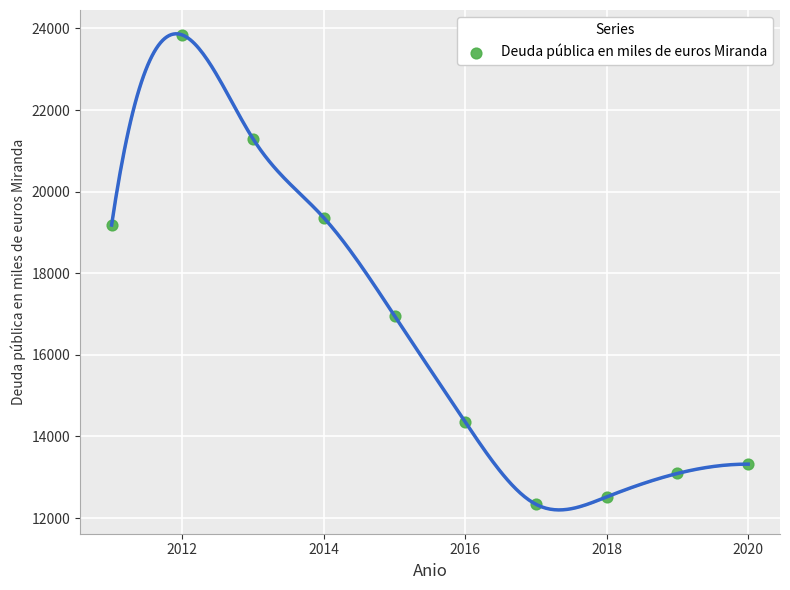

What is the average Y value?

16626.7